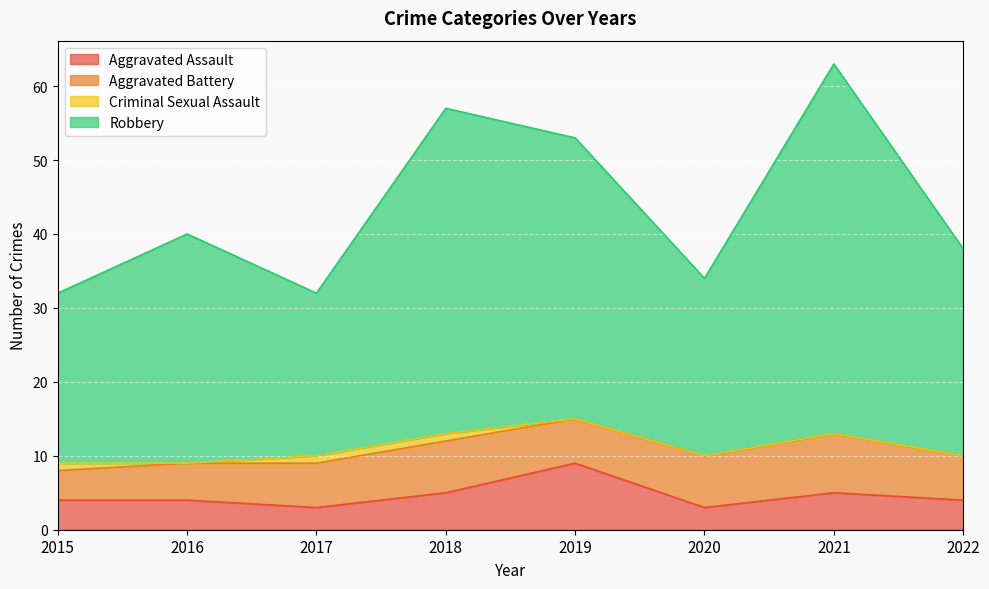

True or false: Aggravated Assault and Robbery intersect in this chart.

False